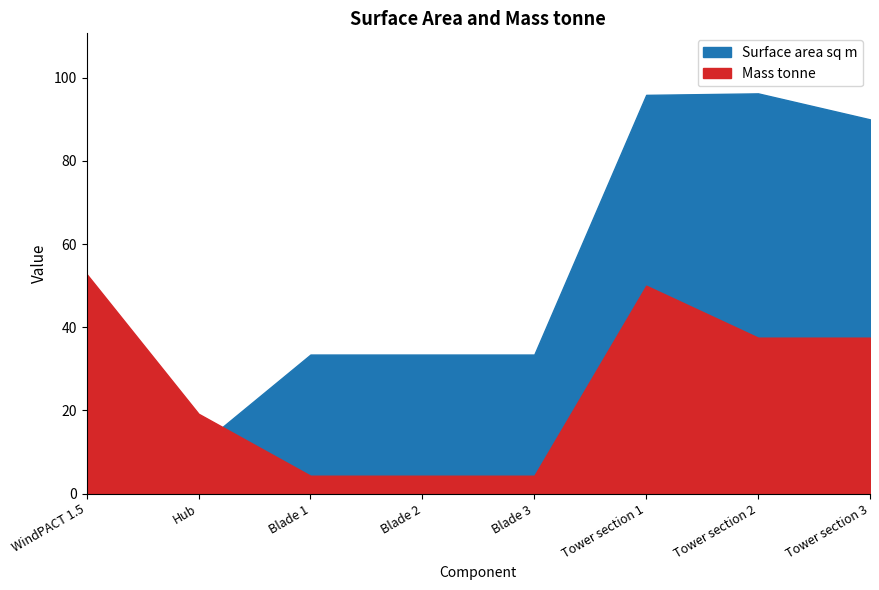

Which label corresponds to the largest value in the chart?

Tower section 2